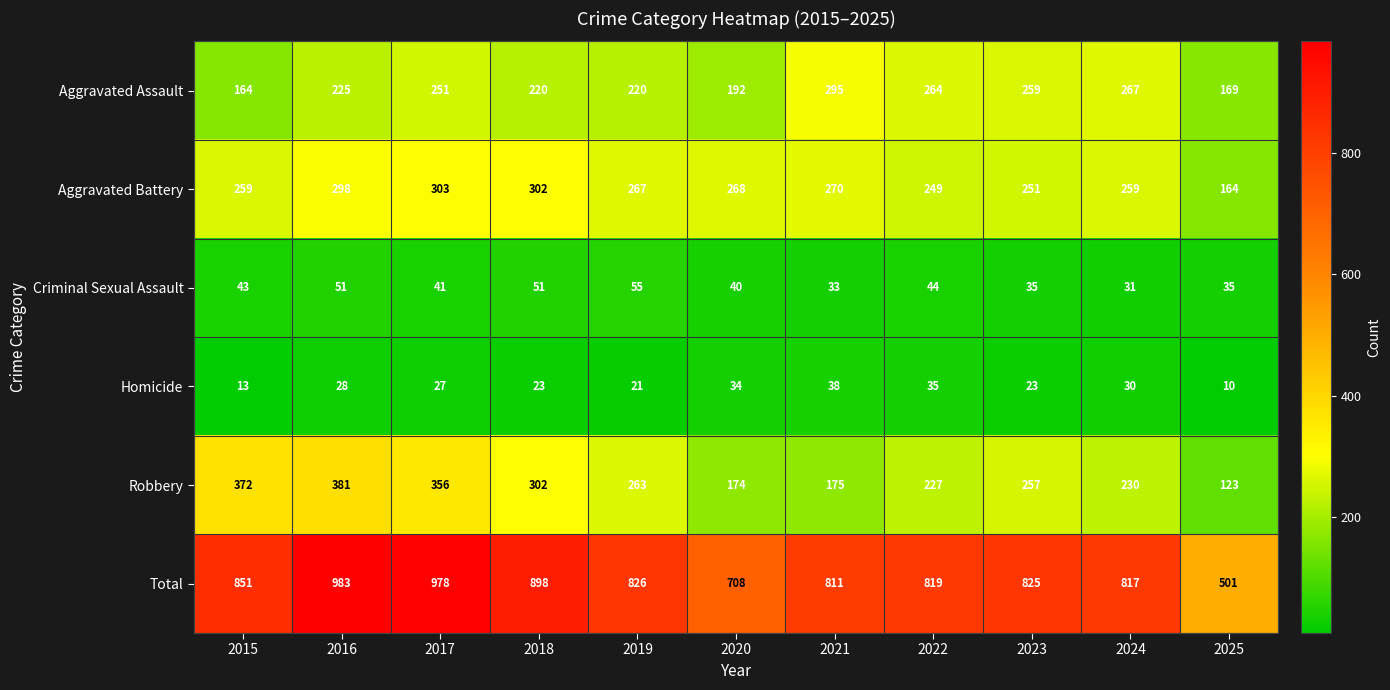

What is the total value across all series at 2023?

1650